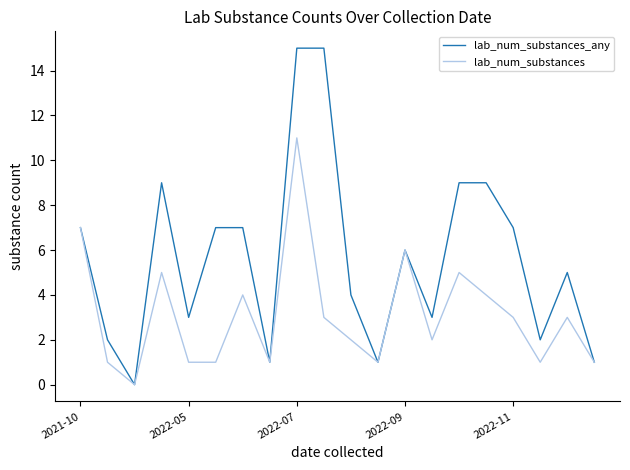

Which series has the largest range (max minus min)?

lab_num_substances_any